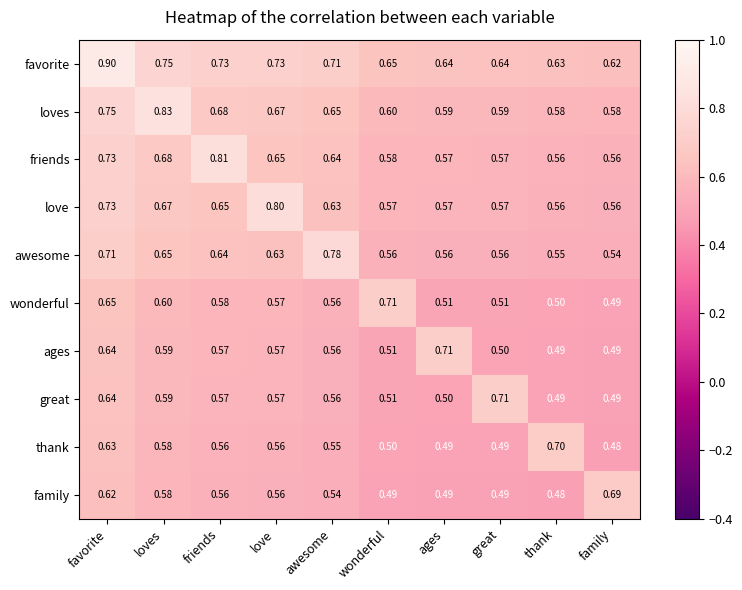

Which series has the largest total across all categories?

favorite